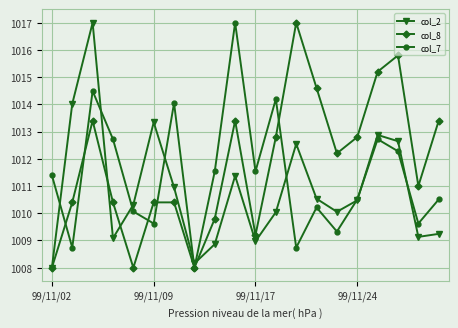

What is the smallest value displayed?

1008.0